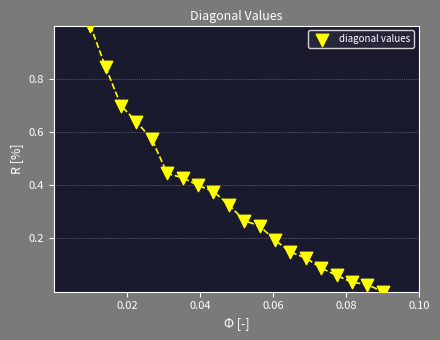

What is the range of Y values (max minus min)?

1.0